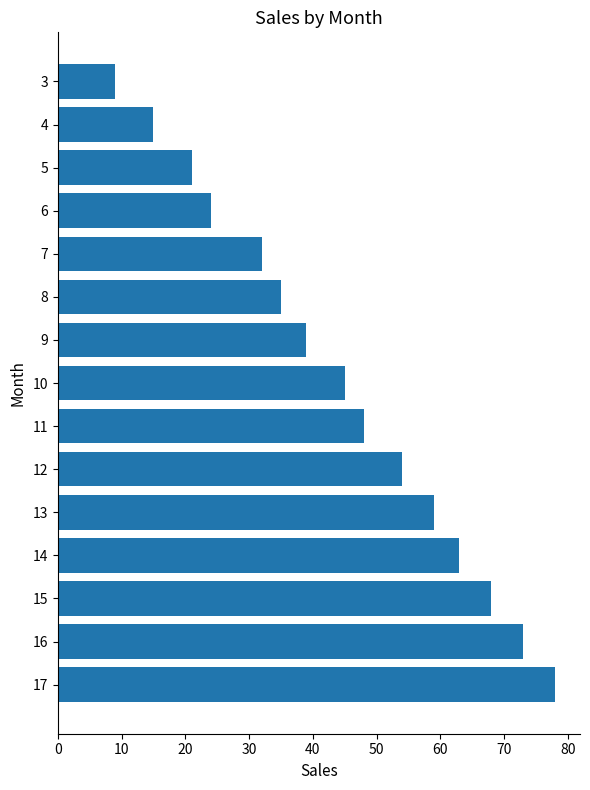

What is the ratio of the value at 4 to the value at 10?

0.3